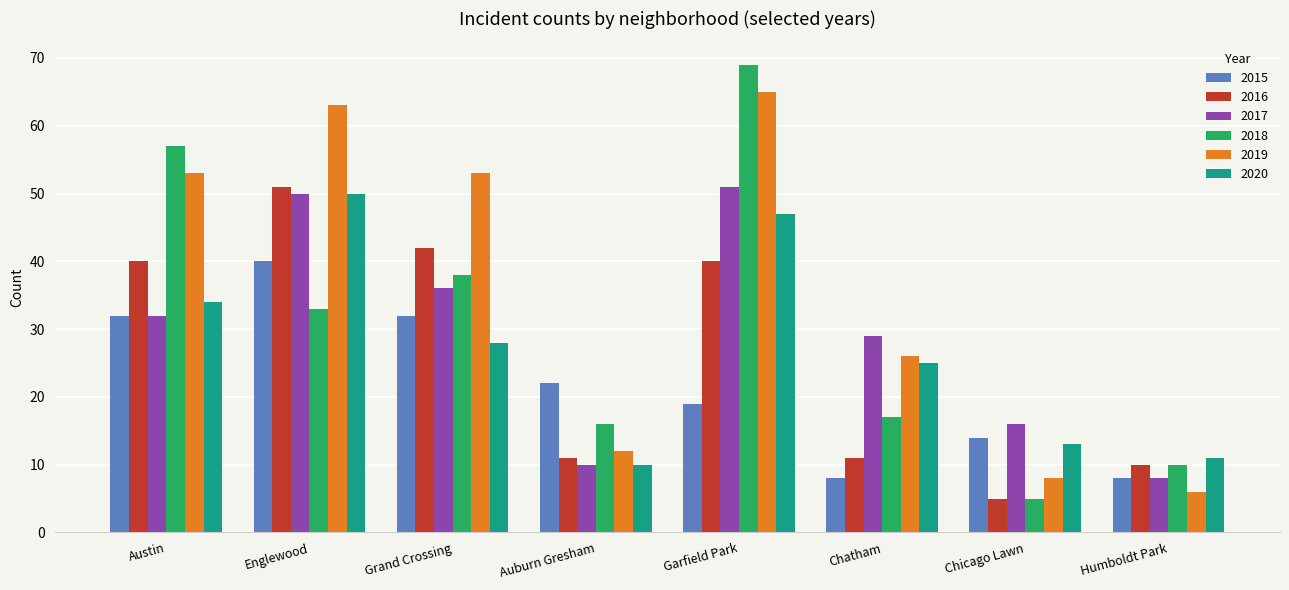

Rank the series at Grand Crossing from highest to lowest value.

2019, 2016, 2018, 2017, 2015, 2020